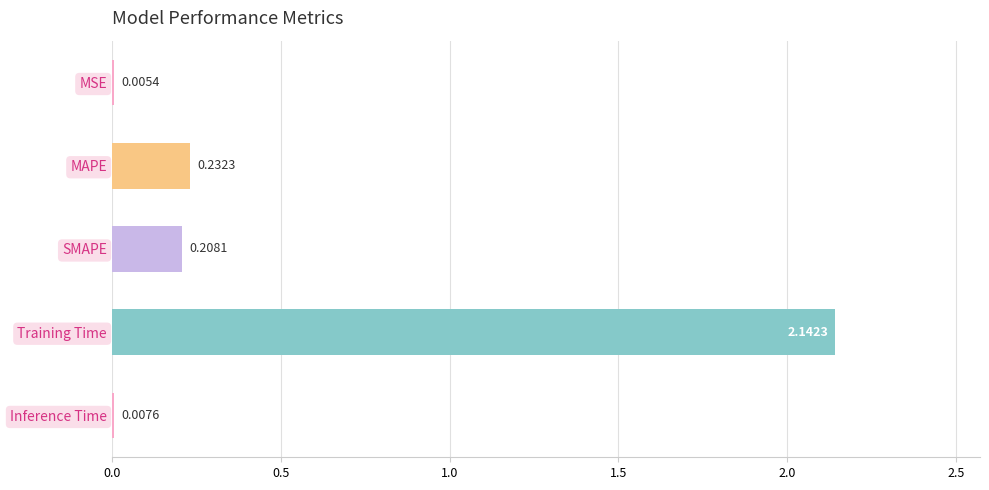

What is the sum of all values?

2.6